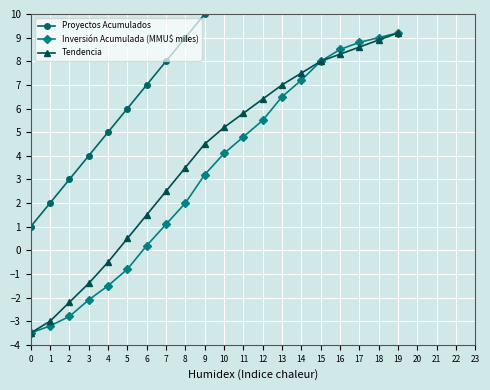

What is the highest value of the Proyectos Acumulados series?

20.0